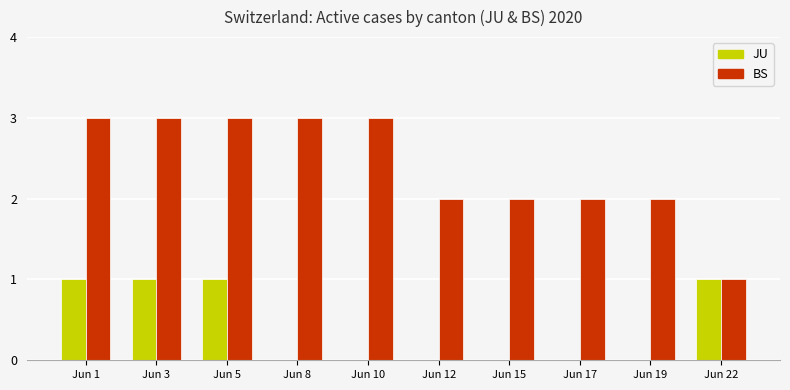

What is the maximum value shown in the chart?

3